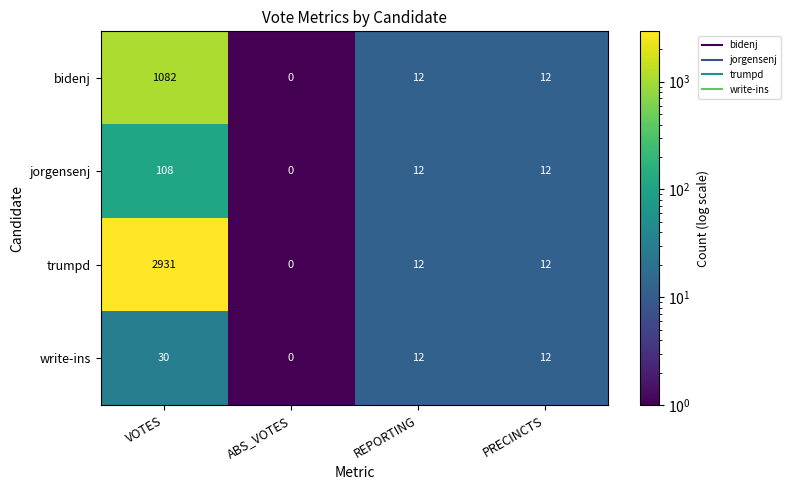

What is the difference between the second highest and minimum values in the bidenj series?

12